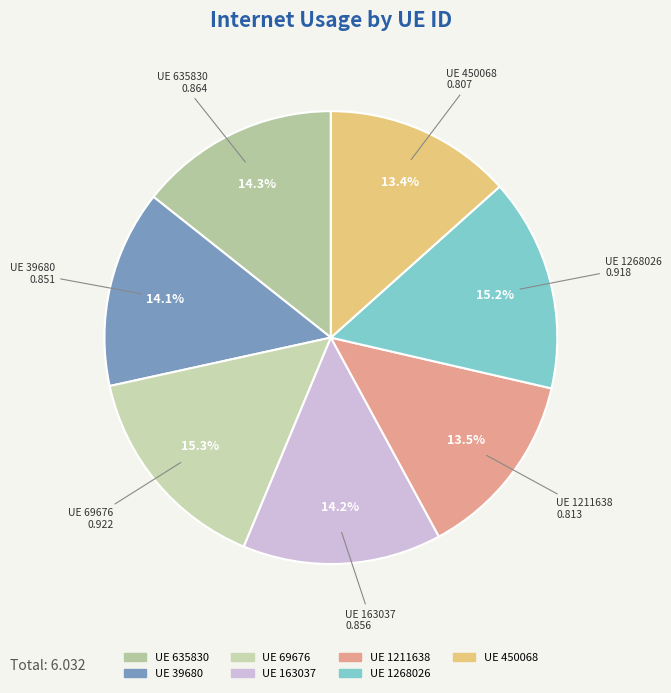

How many segments does this pie chart have?

7